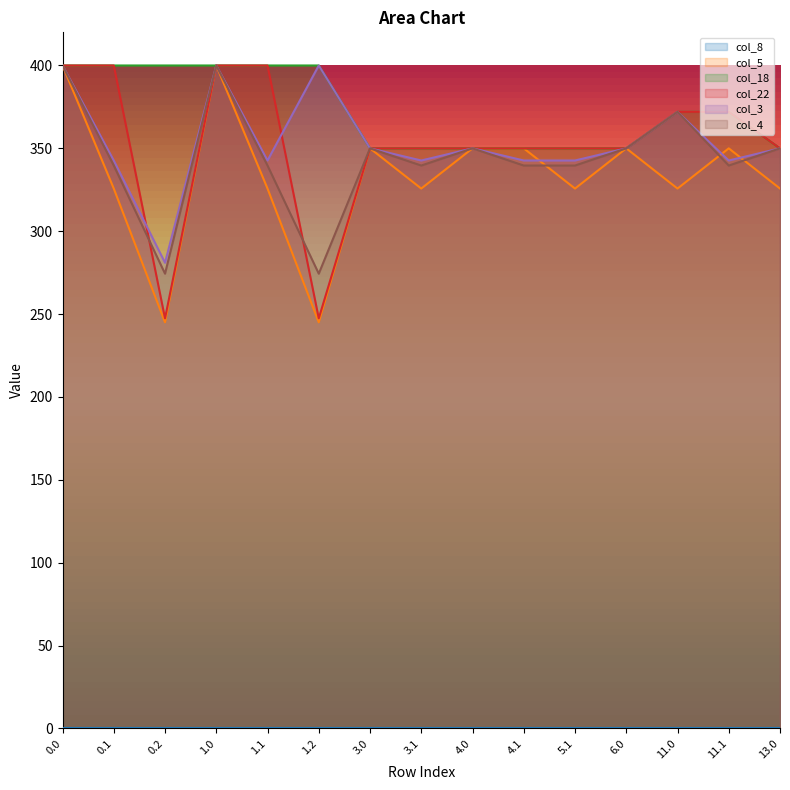

What is the spread (max minus min) of values at 1.2?

400.0